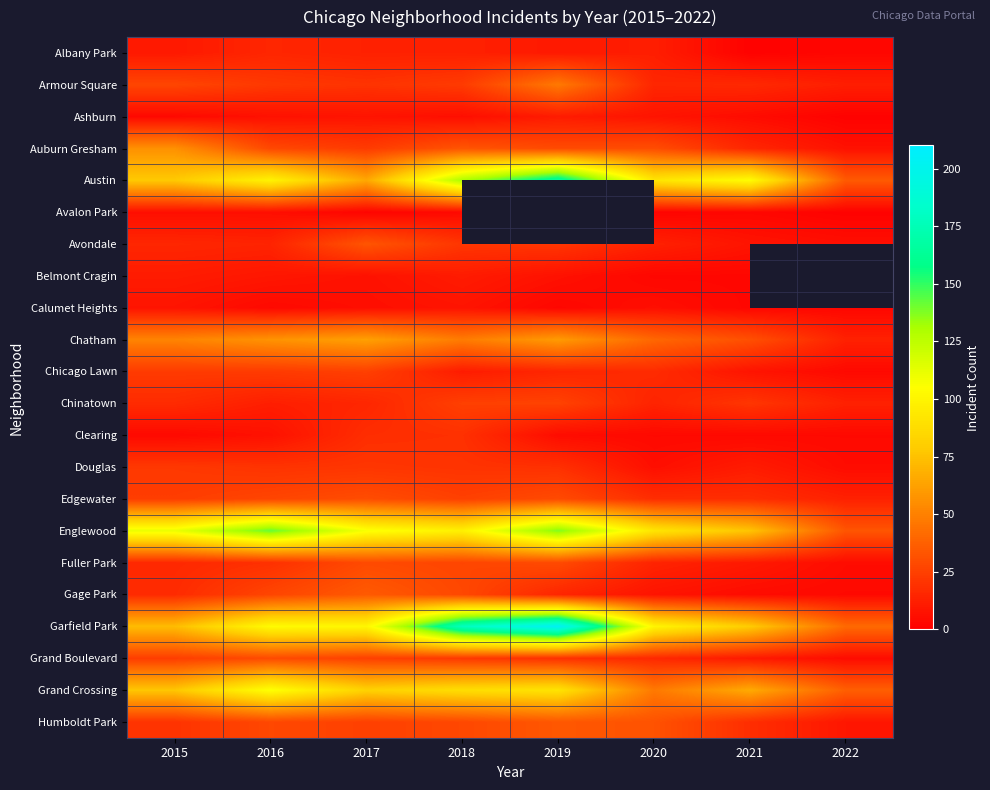

What is the maximum value shown in the chart?

204.0